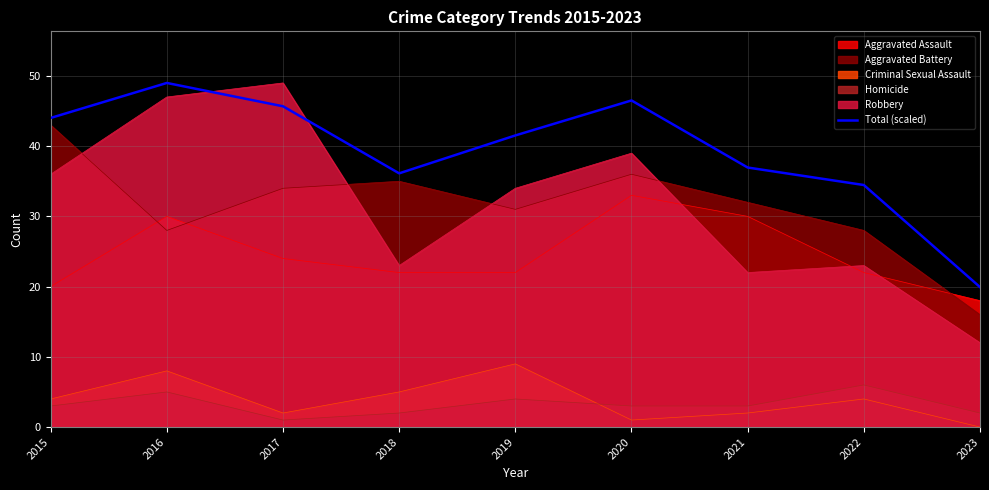

What is the value of the 6th point from the left?

46.5